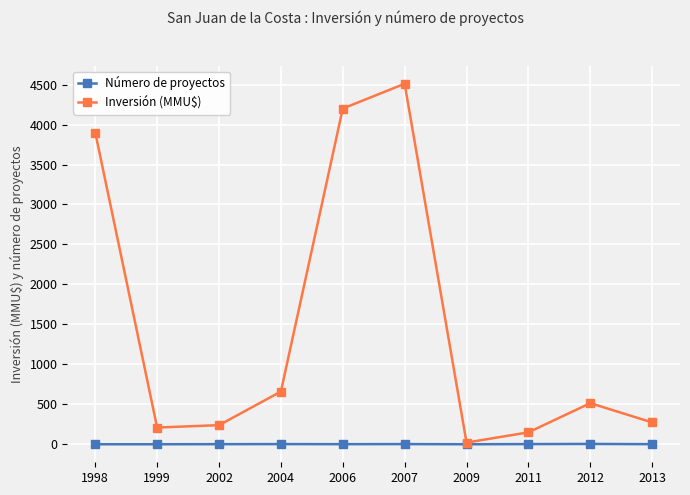

What is the sum of all Número de proyectos values?

23